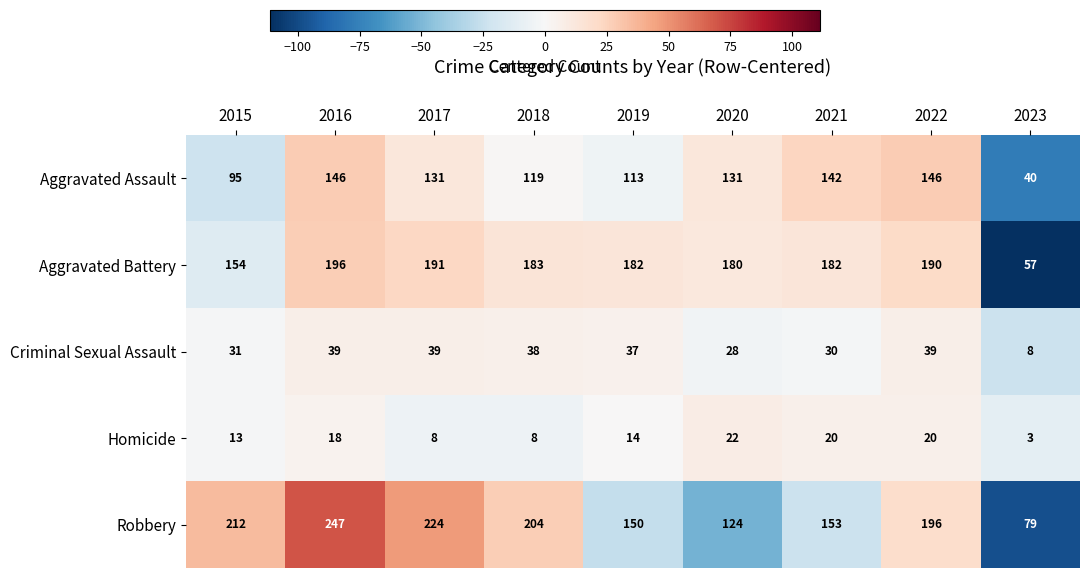

How many distinct data groups are displayed?

5